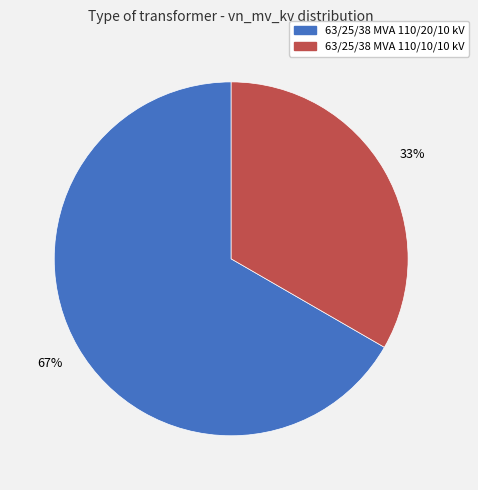

Which slice represents more than half of the pie?

63/25/38 MVA 110/20/10 kV